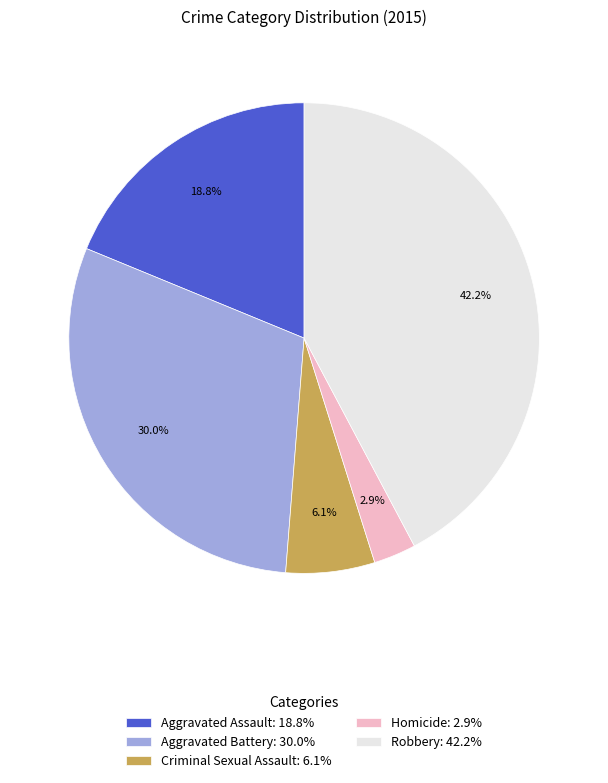

Is it true that Robbery is 42% of the pie?

True